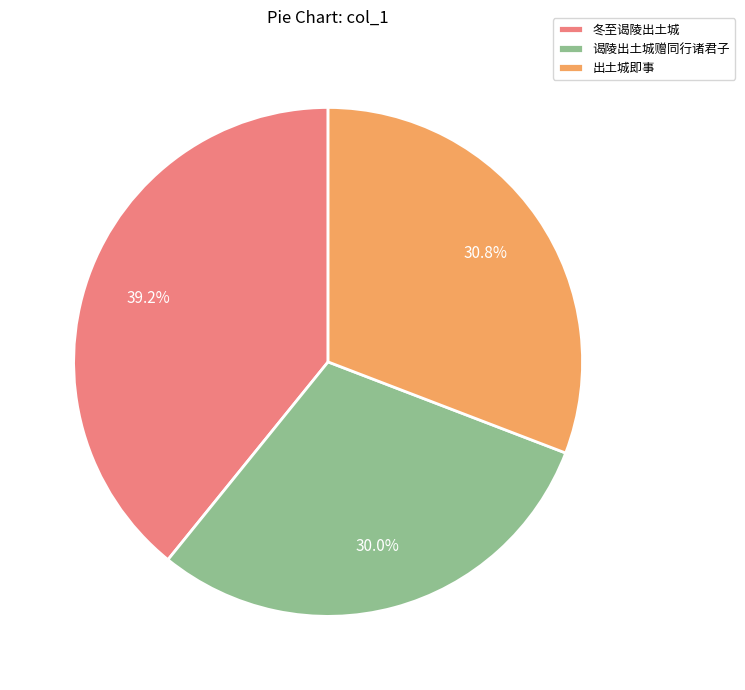

Approximately how many times larger is the value at 谒陵出土城赠同行诸君子 compared to 出土城即事?

1.0